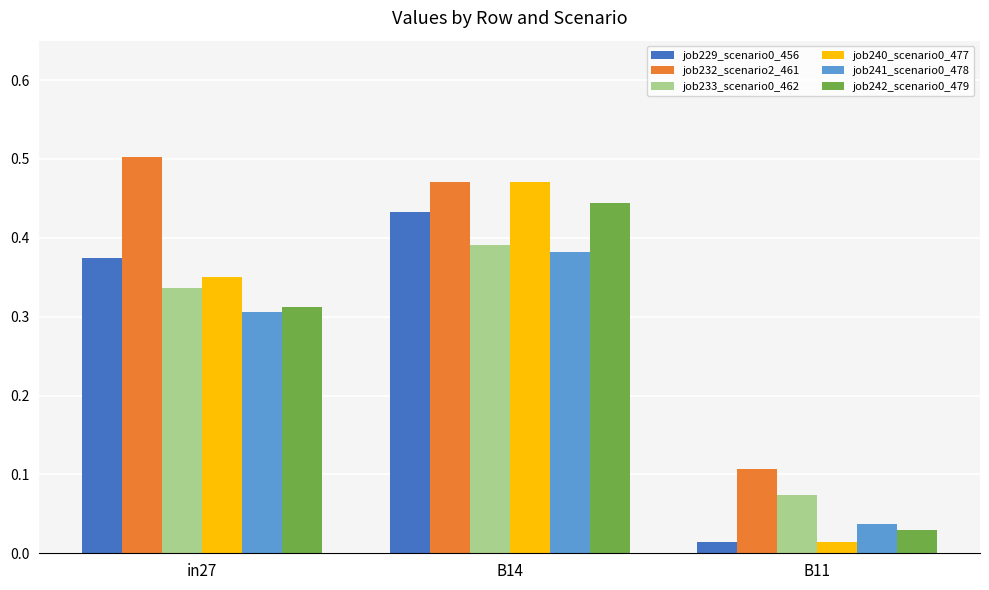

At which category is the sum across all series the highest?

B14